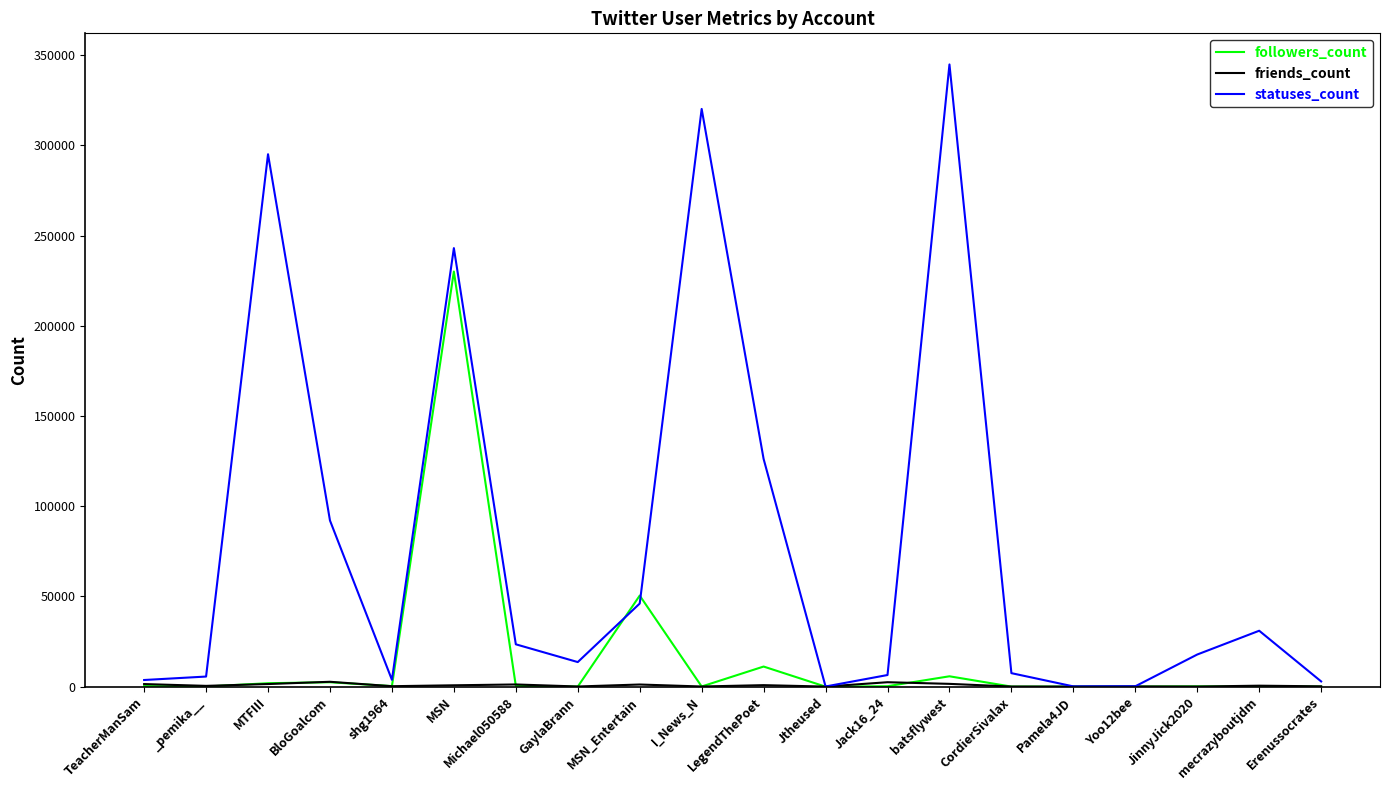

What is the highest value of the followers_count series?

230105